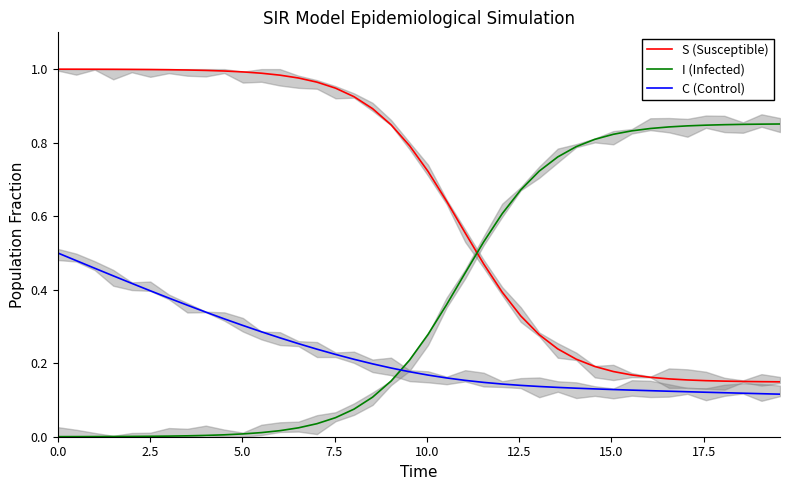

What is the maximum value for C (Control)?

0.5